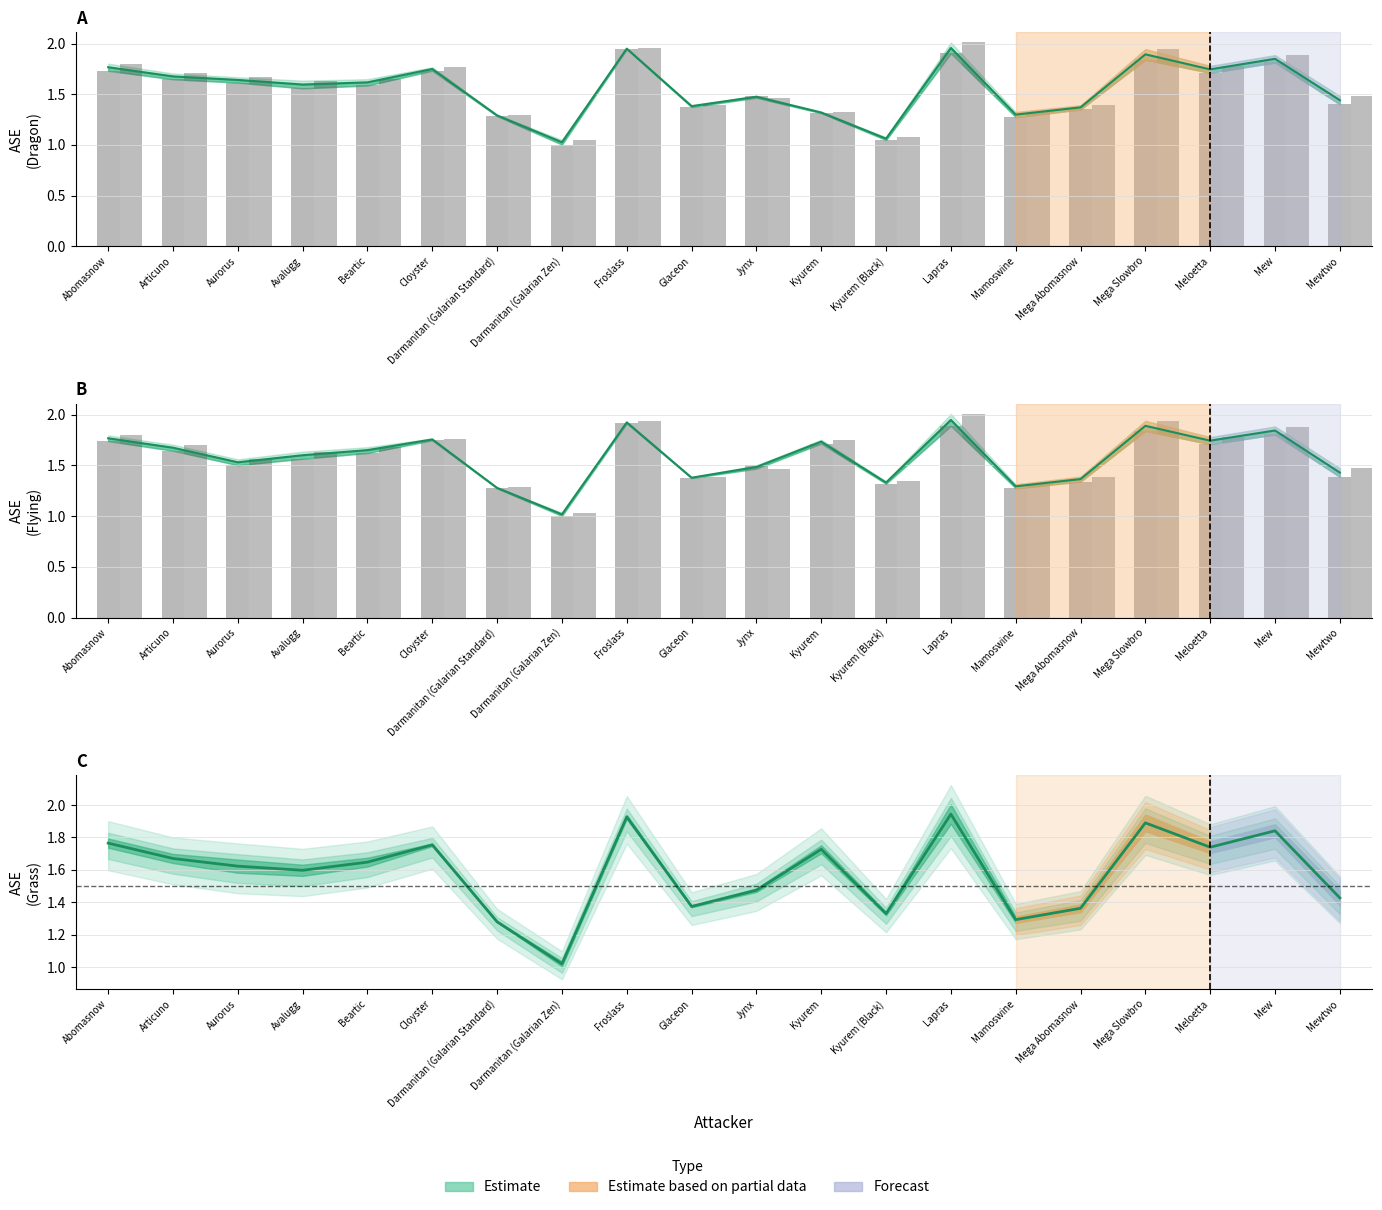

Is it true that Arceus (Dragon) mid equals 1.1 at Kyurem (Black)?

True